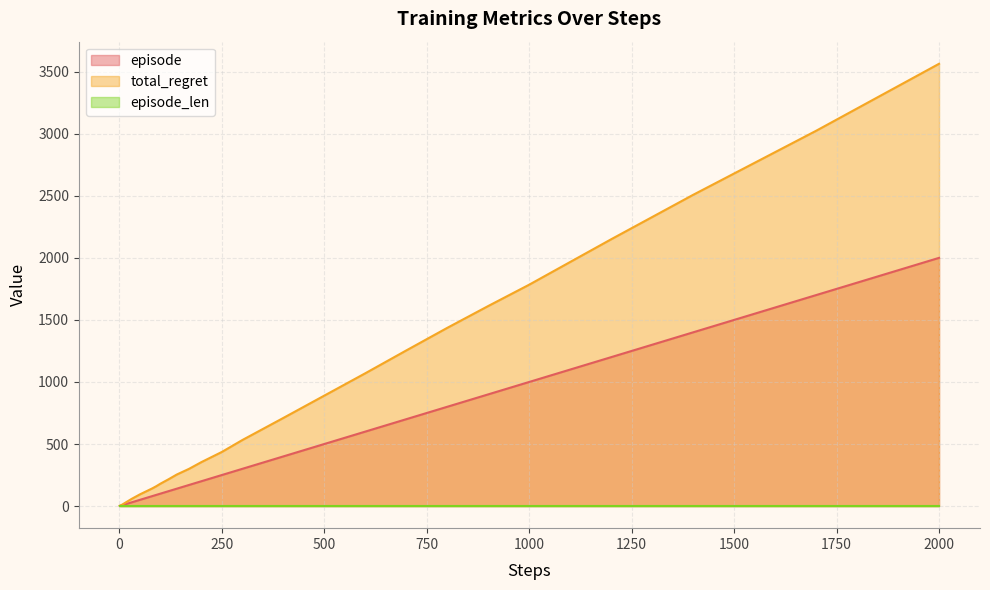

At which category is the sum across all series the highest?

2000